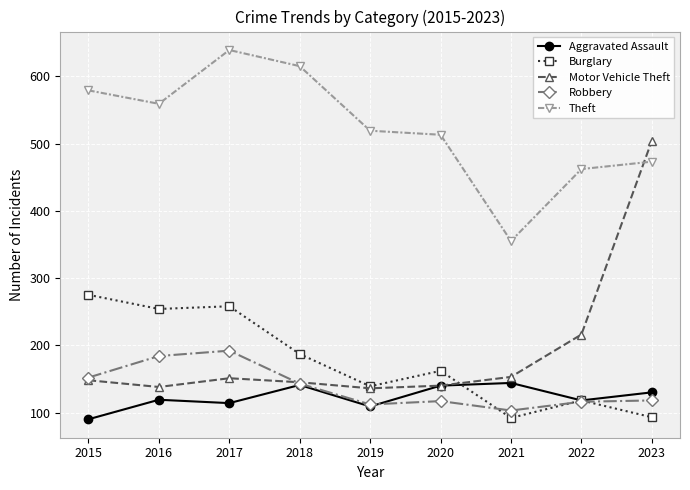

Which series changed the most between 2015 and 2022?

Burglary